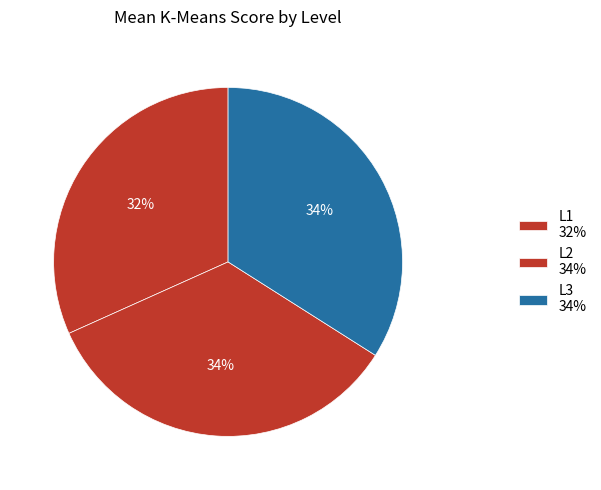

How many segments does this pie chart have?

3